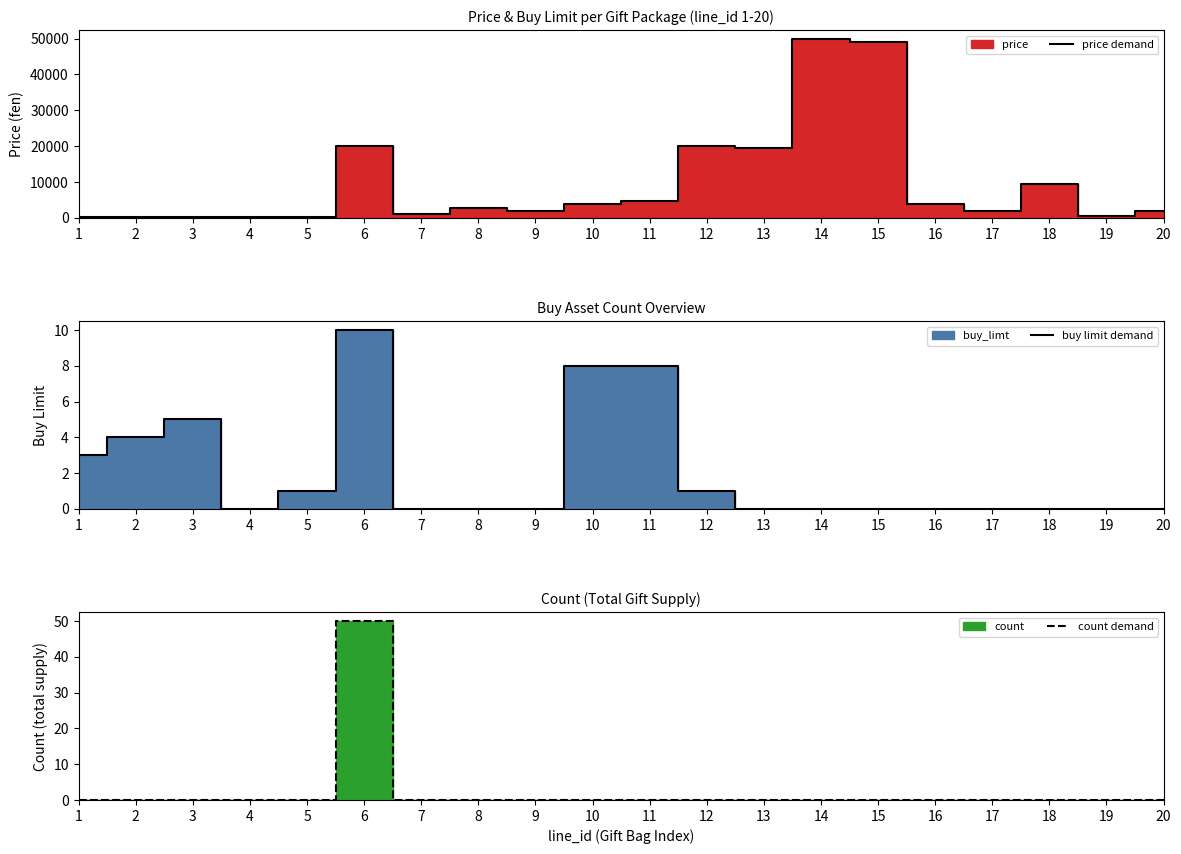

True or false: price demand and buy limit demand intersect in this chart.

False